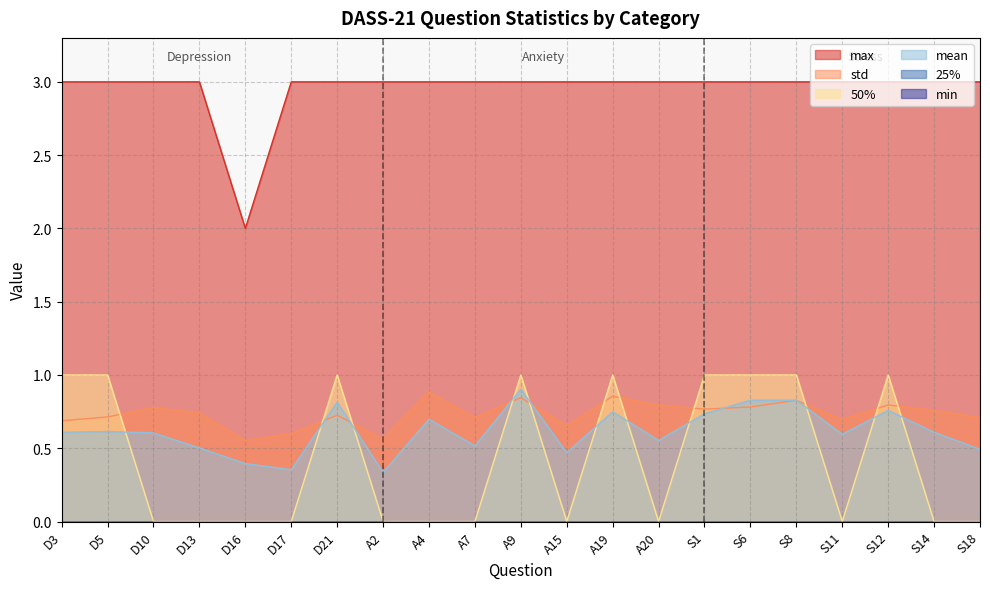

How many categories are shown in the chart?

21